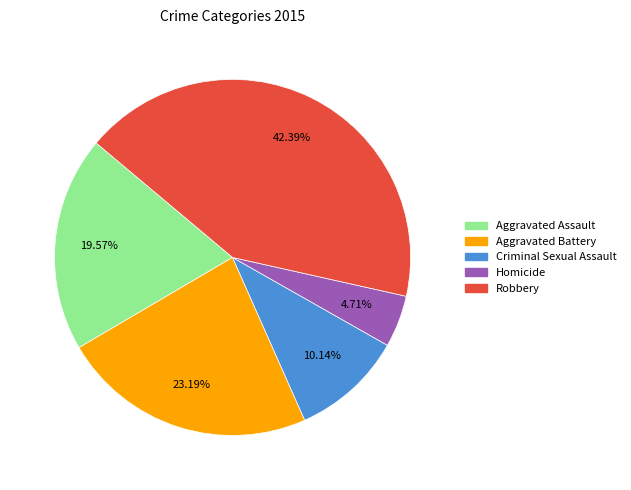

To the nearest percent, what portion does Criminal Sexual Assault represent?

10%